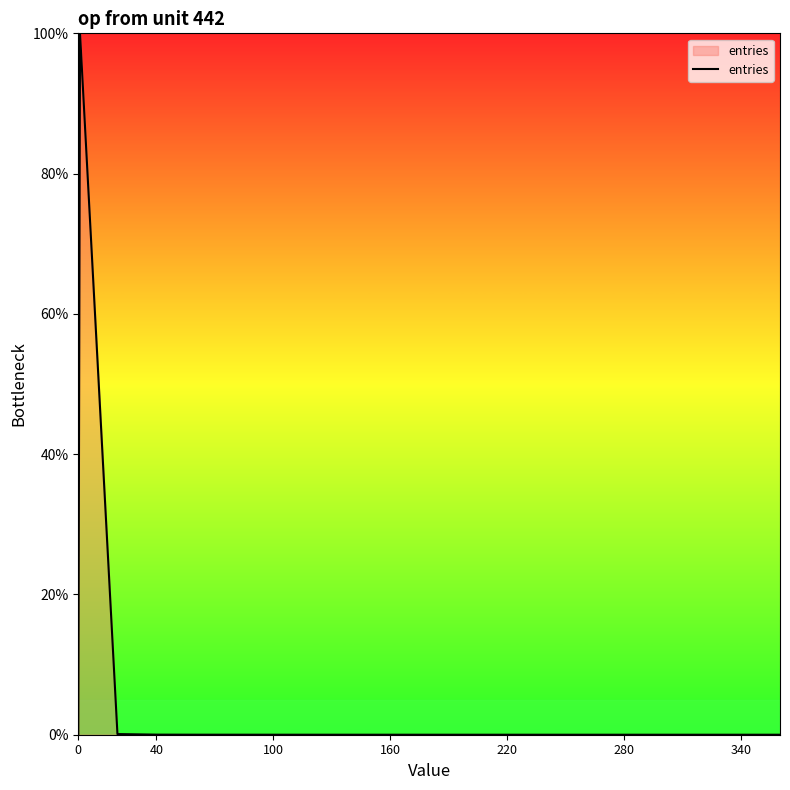

What is the difference between the maximum and minimum values?

100.0